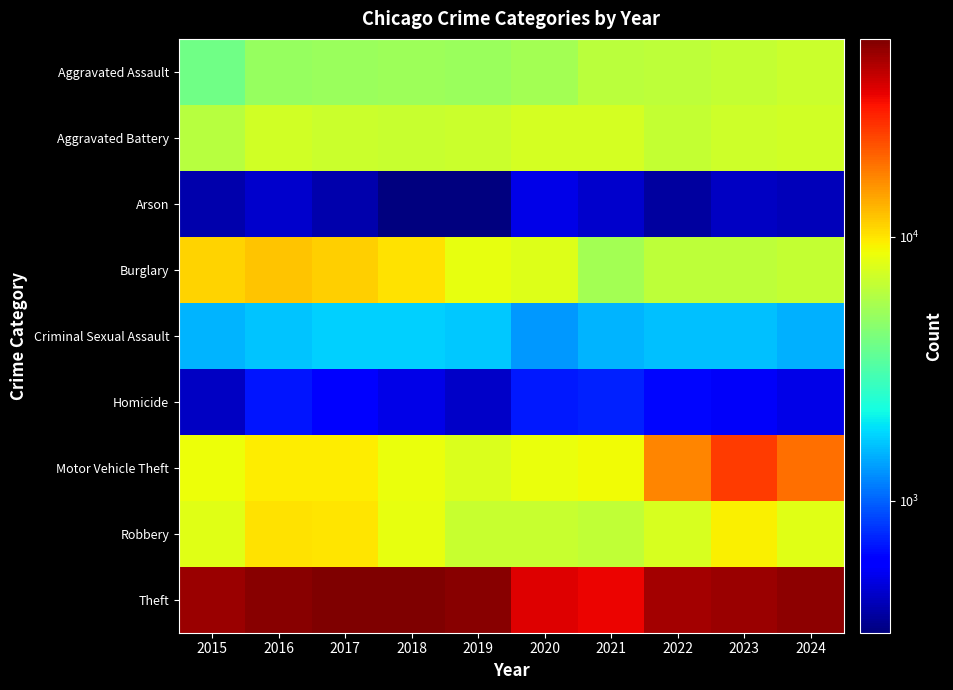

Reading left to right, extract all data points from this chart.

Aggravated Assault: 2015=3897	2016=5032	2017=5097	2018=5262	2019=5112	2020=5475	2021=6286	2022=6328	2023=6658	2024=6958
Aggravated Battery: 2015=6141	2016=7191	2017=6925	2018=6808	2019=6863	2020=7419	2021=7334	2022=6583	2023=7026	2024=7200
Arson: 2015=393	2016=454	2017=394	2018=323	2019=317	2020=513	2021=455	2022=371	2023=438	2024=419
Burglary: 2015=10980	2016=12019	2017=11271	2018=10158	2019=8262	2020=7815	2021=5432	2022=6441	2023=6391	2024=6606
Criminal Sexual Assault: 2015=1511	2016=1651	2017=1752	2018=1767	2019=1687	2020=1306	2021=1506	2022=1613	2023=1623	2024=1488
Homicide: 2015=436	2016=678	2017=607	2018=509	2019=444	2020=694	2021=717	2022=623	2023=550	2024=512
Motor Vehicle Theft: 2015=8561	2016=9488	2017=9652	2018=8499	2019=7708	2020=8392	2021=8743	2022=16730	2023=25478	2024=19065
Robbery: 2015=8026	2016=10071	2017=10032	2018=8309	2019=6786	2020=6773	2021=6515	2022=7449	2023=9331	2024=7923
Theft: 2015=49281	2016=53069	2017=55255	2018=56084	2019=53627	2020=36389	2021=34308	2022=47278	2023=49111	2024=52327